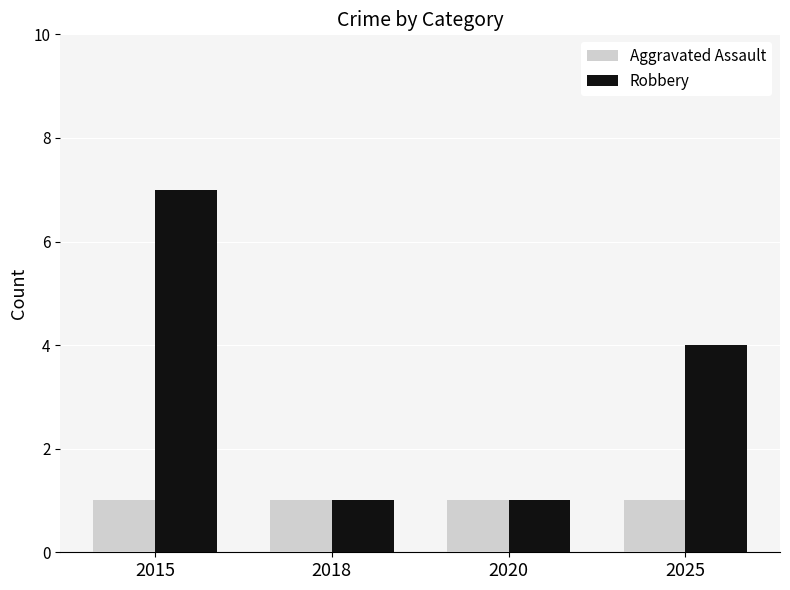

How many bars are there in total?

8